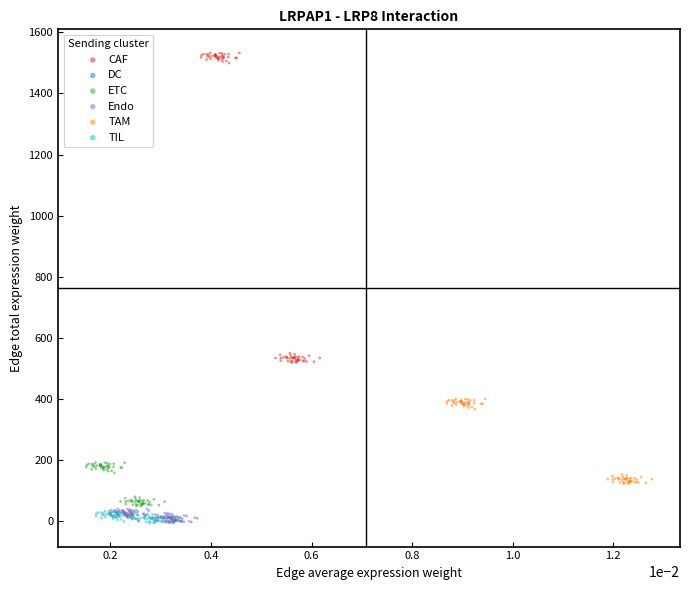

Which series contains the highest Y value?

CAF